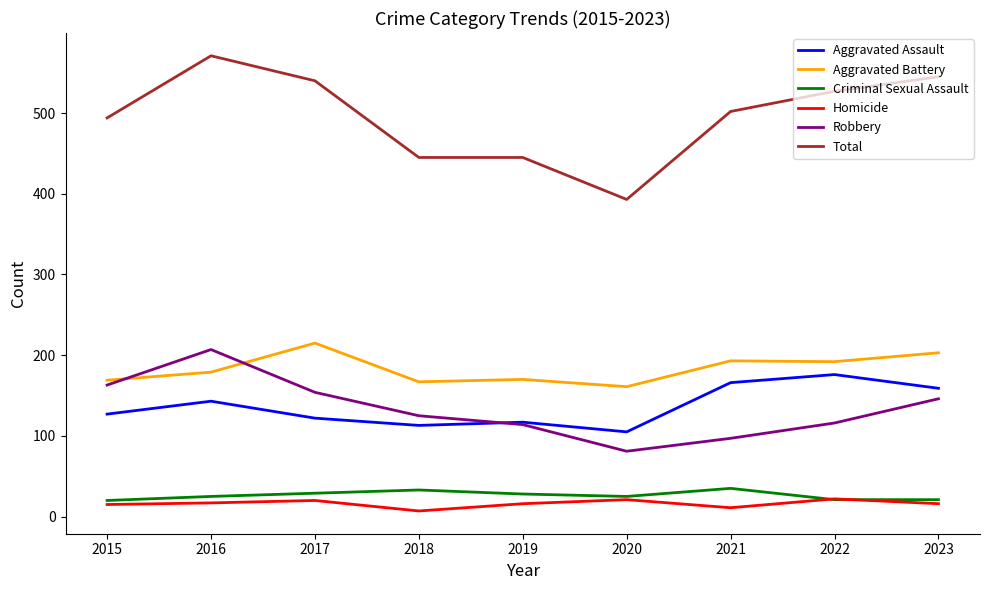

What are all the series names shown in the legend?

Aggravated Assault, Aggravated Battery, Criminal Sexual Assault, Homicide, Robbery, Total